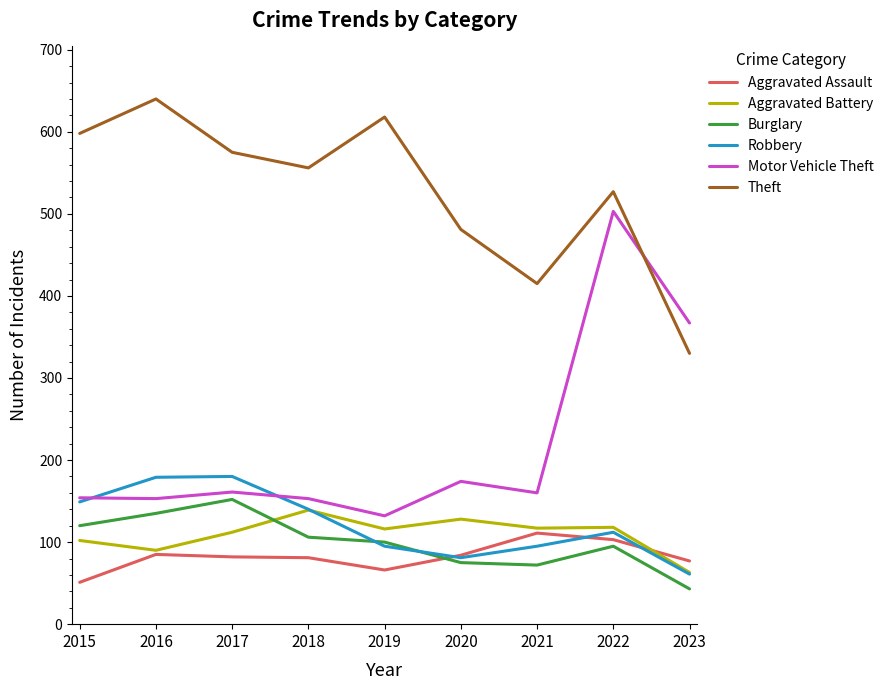

True or false: Aggravated Assault has a value of 77 at 2023.

True